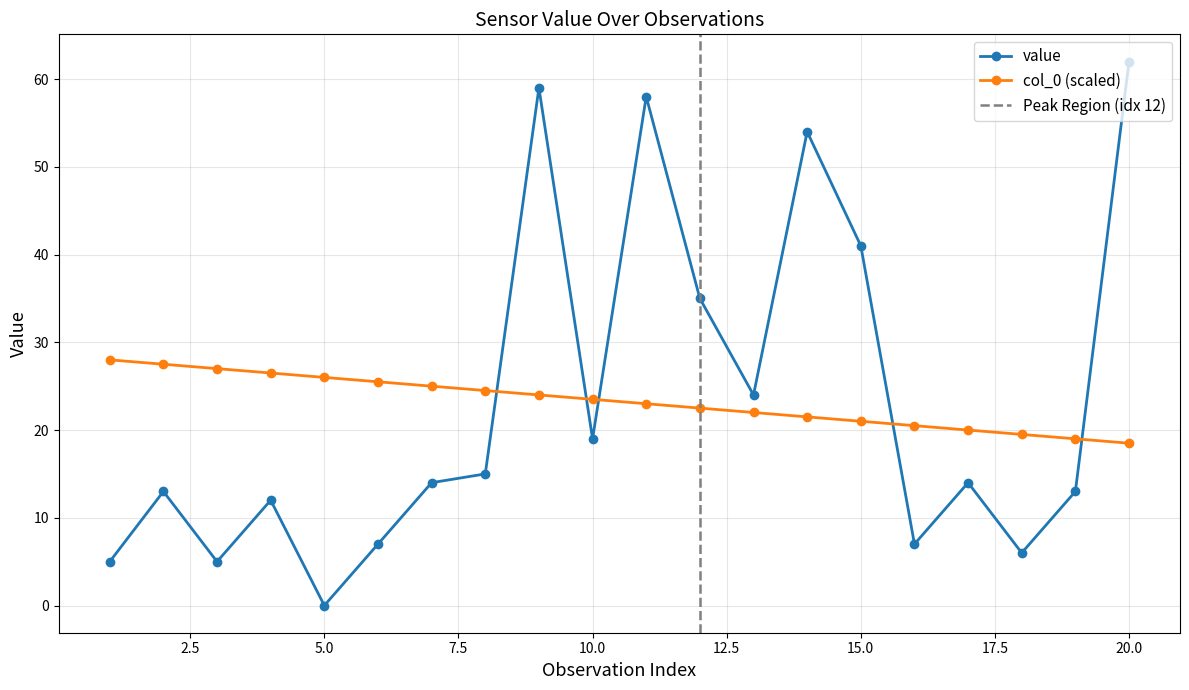

Reading left to right, extract all data points from this chart.

value: 1=5.0	2=13.0	3=5.0	4=12.0	5=0.0	6=7.0	7=14.0	8=15.0	9=59.0	10=19.0	11=58.0	12=35.0	13=24.0	14=54.0	15=41.0	16=7.0	17=14.0	18=6.0	19=13.0	20=62.0
col_0: 1=28.0	2=27.5	3=27.0	4=26.5	5=26.0	6=25.5	7=25.0	8=24.5	9=24.0	10=23.5	11=23.0	12=22.5	13=22.0	14=21.5	15=21.0	16=20.5	17=20.0	18=19.5	19=19.0	20=18.5